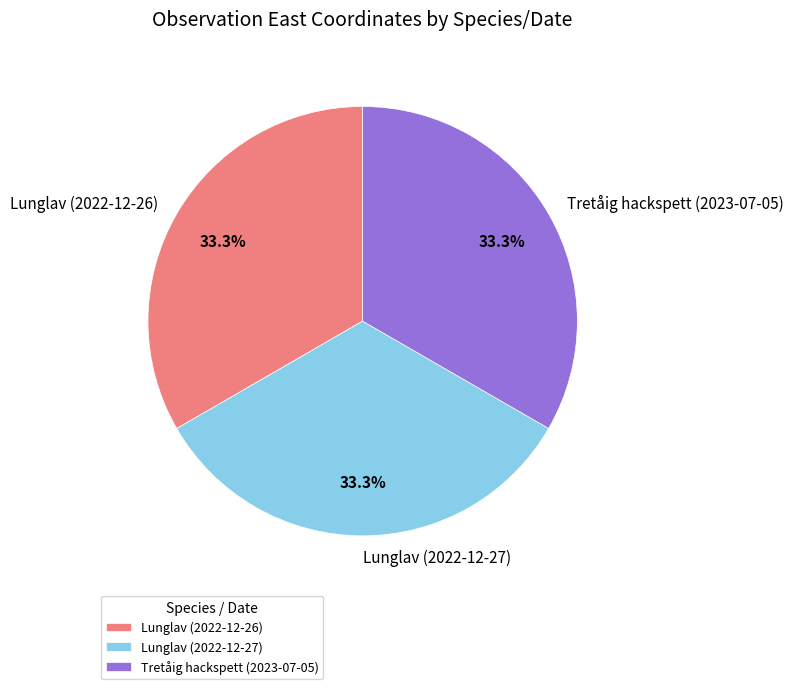

Is there any slice that represents more than half of the pie?

No